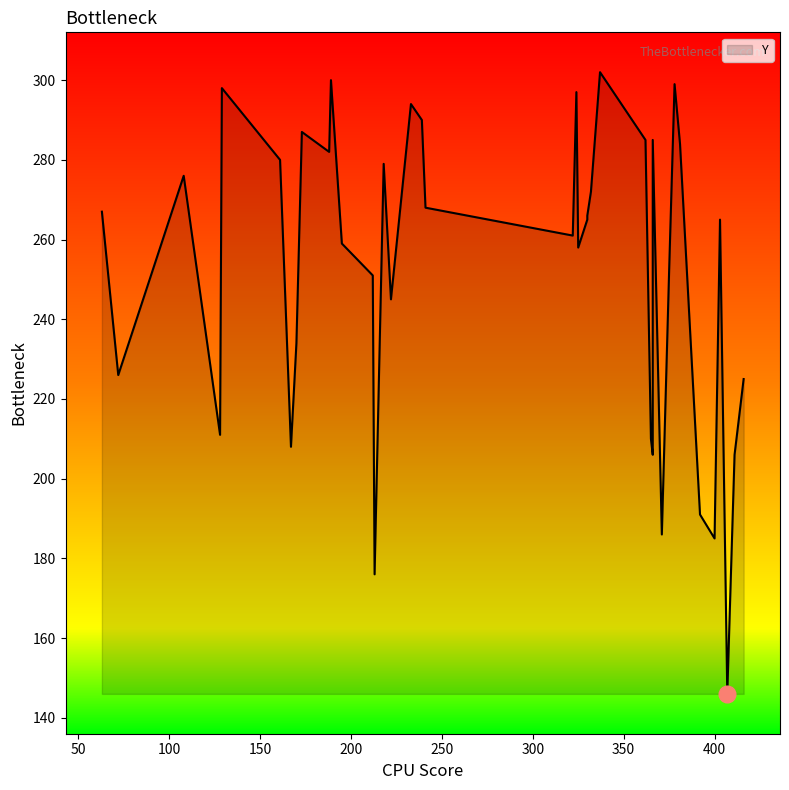

How many lines are shown in the chart?

1